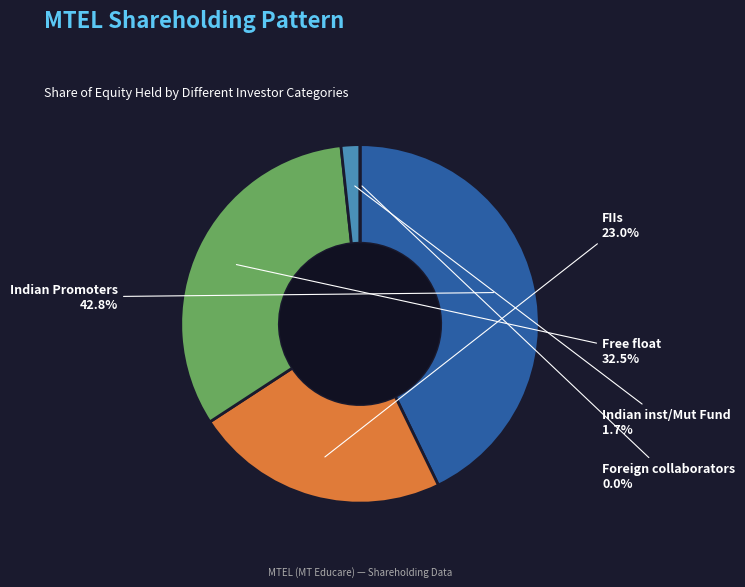

How many slices are in this pie chart?

5